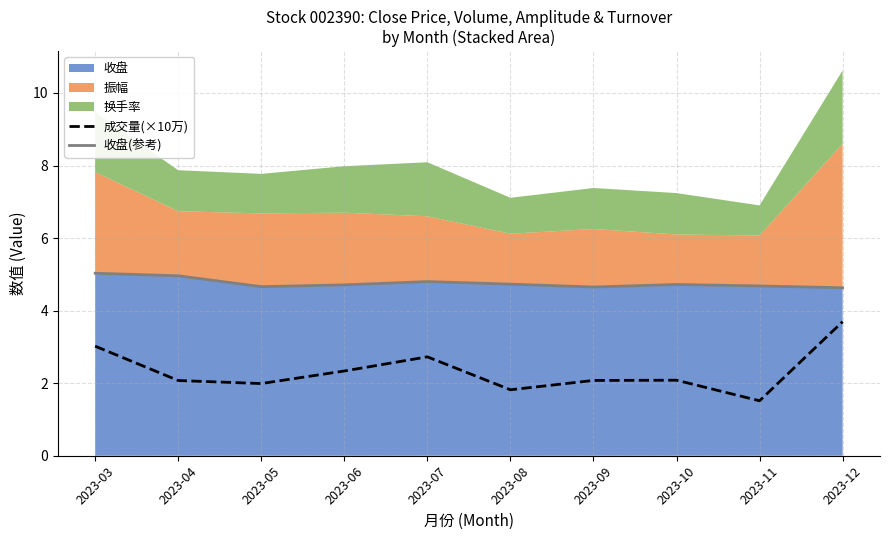

At how many categories does at least one series exceed 3?

10